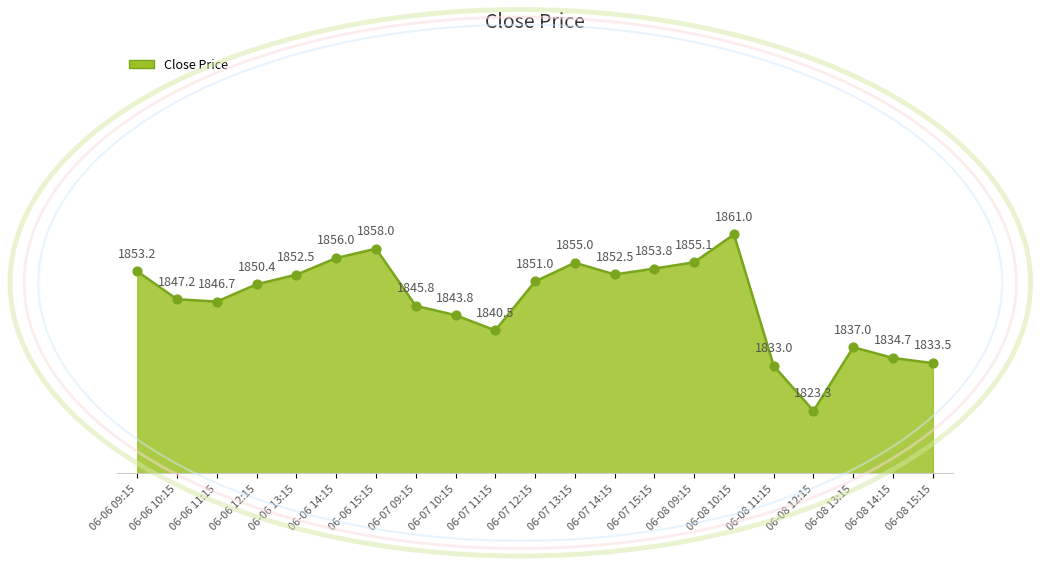

Approximately how many times larger is the value at 06-07 15:15 compared to 06-07 12:15?

1.0